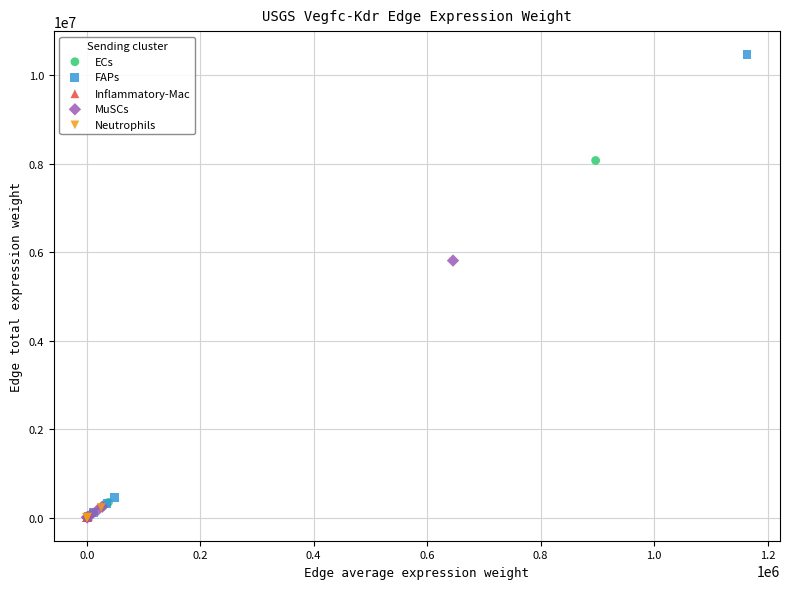

What are all the series names shown in the legend?

ECs, FAPs, Inflammatory-Mac, MuSCs, Neutrophils